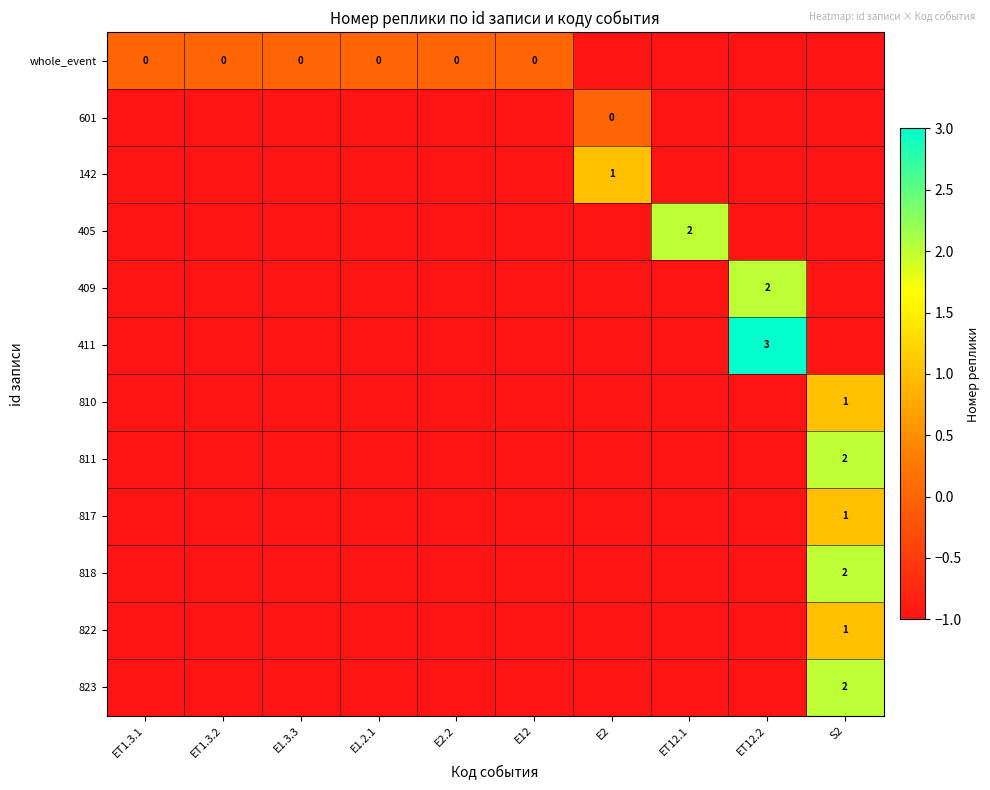

At E1.3.3, list the series in order from largest to smallest.

whole_event, 601, 142, 405, 409, 411, 810, 811, 817, 818, 822, 823